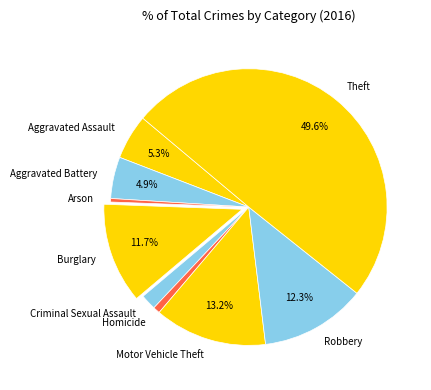

Count the number of slices in the pie.

9